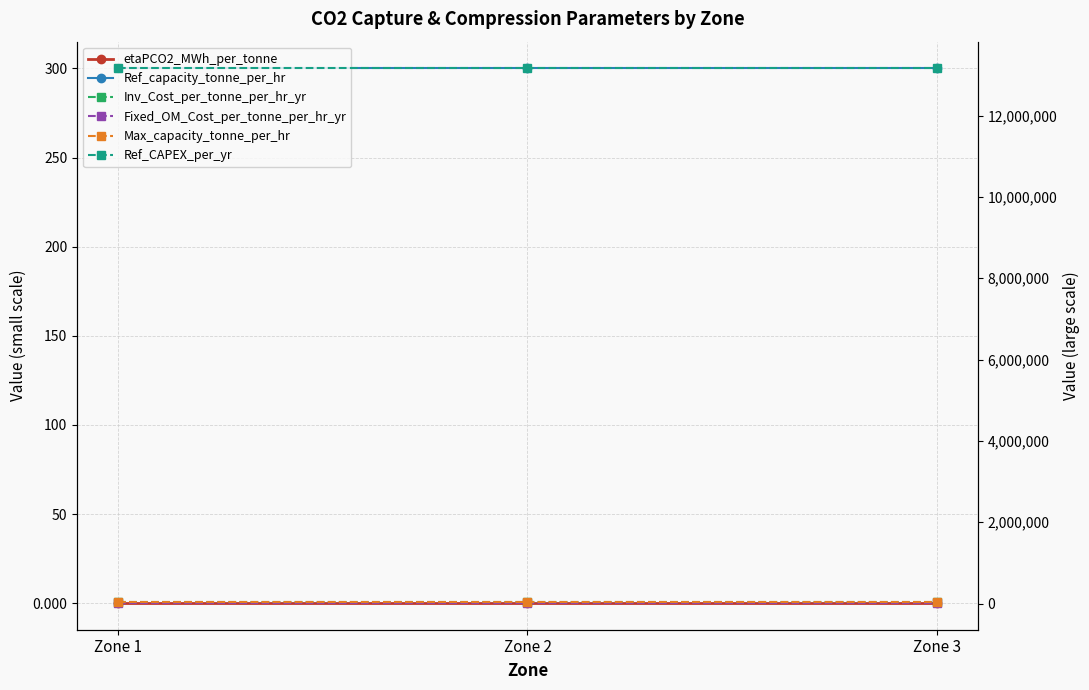

How many series are shown in this chart?

6